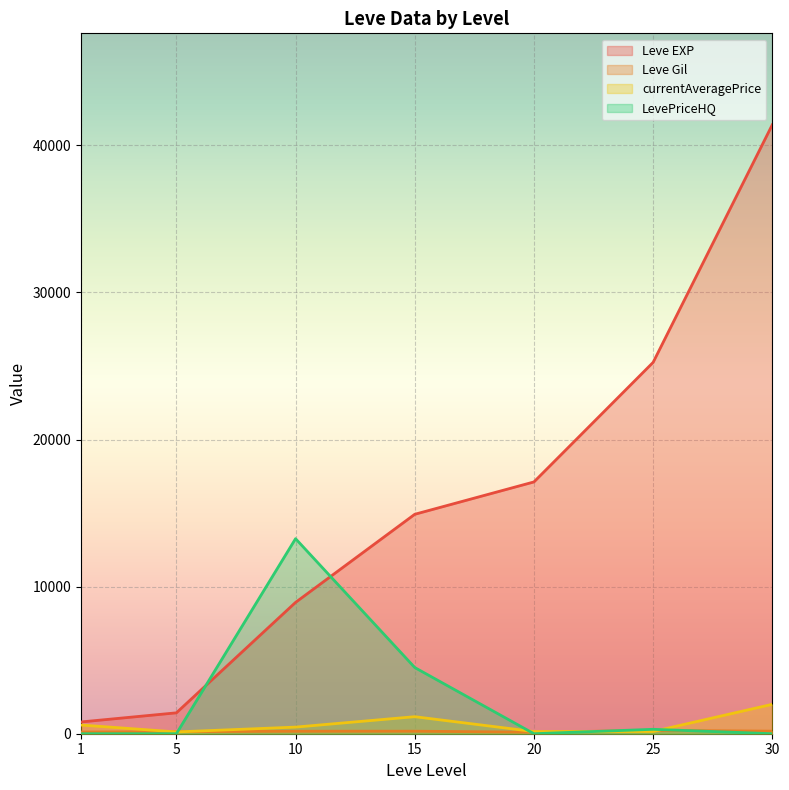

List the series in order of their peak value, highest first.

Leve EXP, LevePriceHQ, currentAveragePrice, Leve Gil